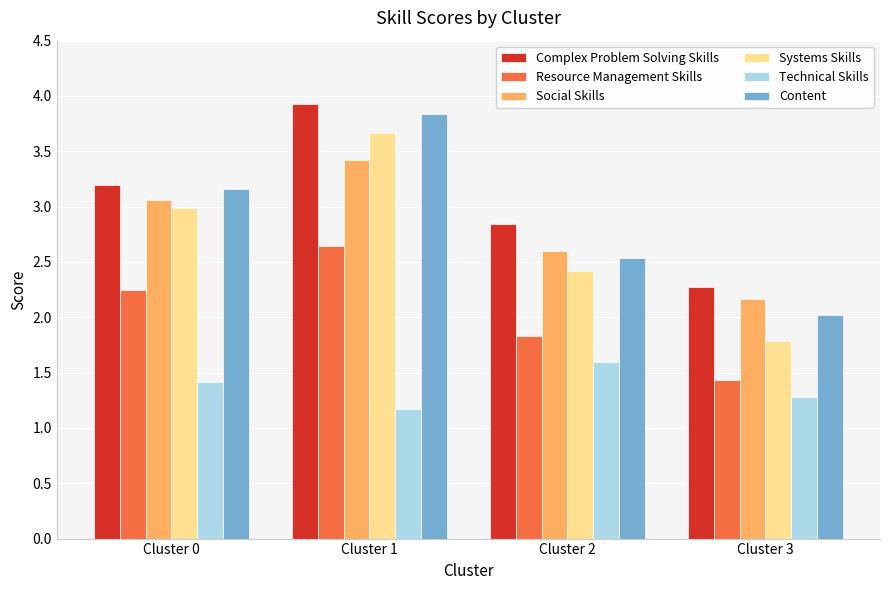

Is it true that Technical Skills equals 1.6 at Cluster 2?

True